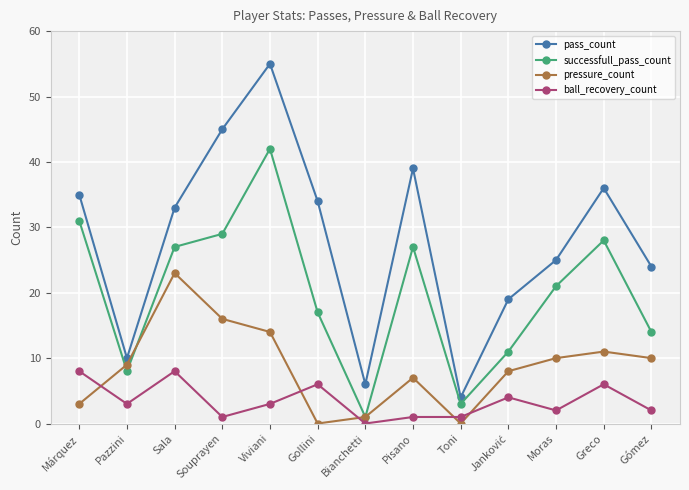

What is the sum of the ball_recovery_count values at Márquez and Sala?

16